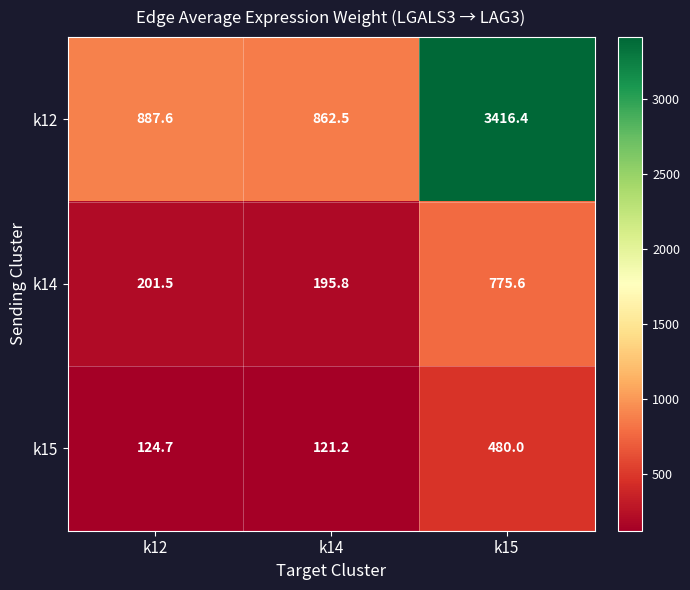

What is the difference between the maximum and minimum values in the k15 series?

358.8